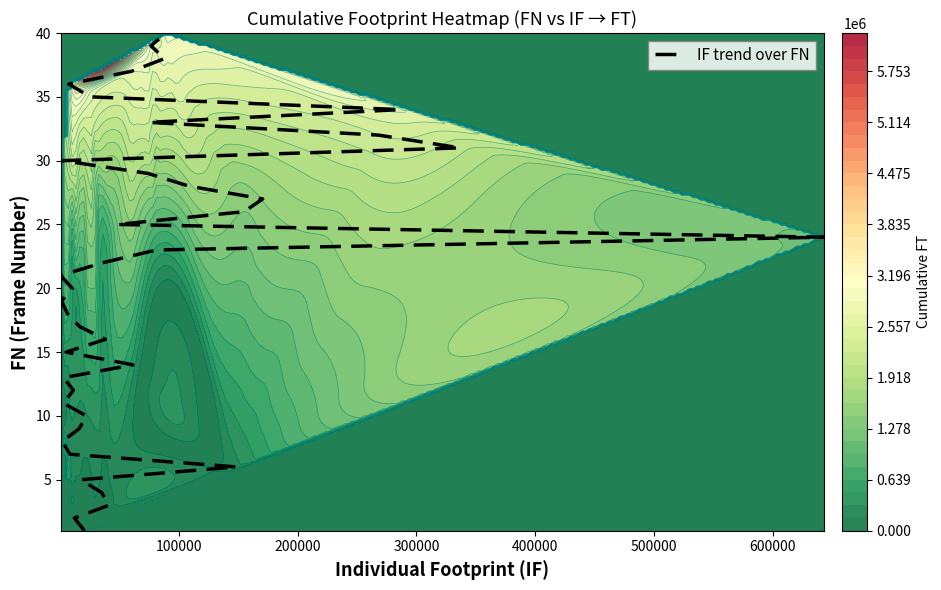

What is the difference between the maximum and second lowest values?

38